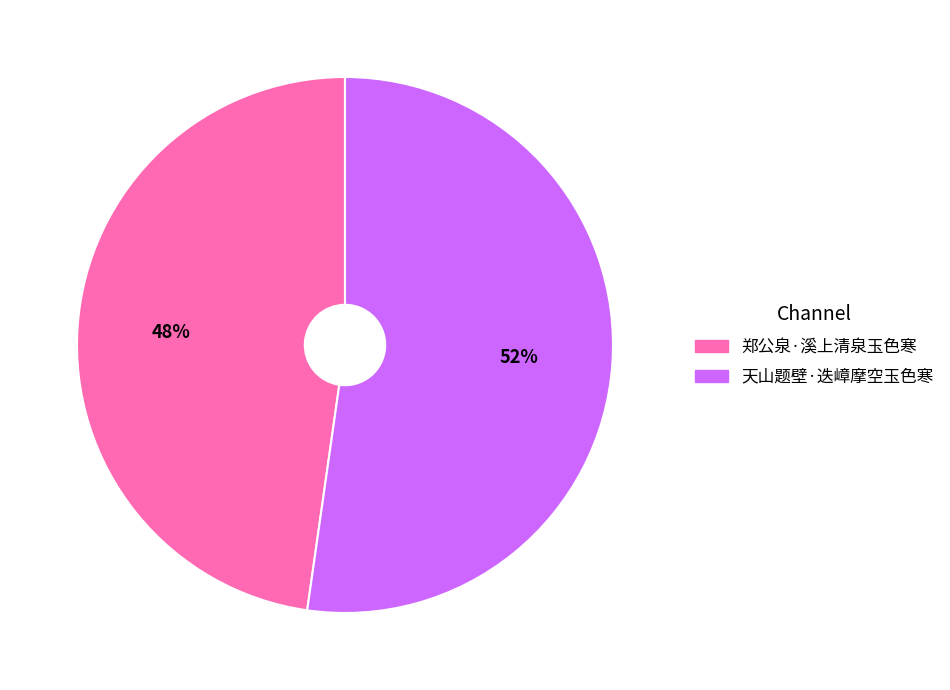

Is it true that 天山题壁·迭嶂摩空玉色寒 is 52% of the pie?

True